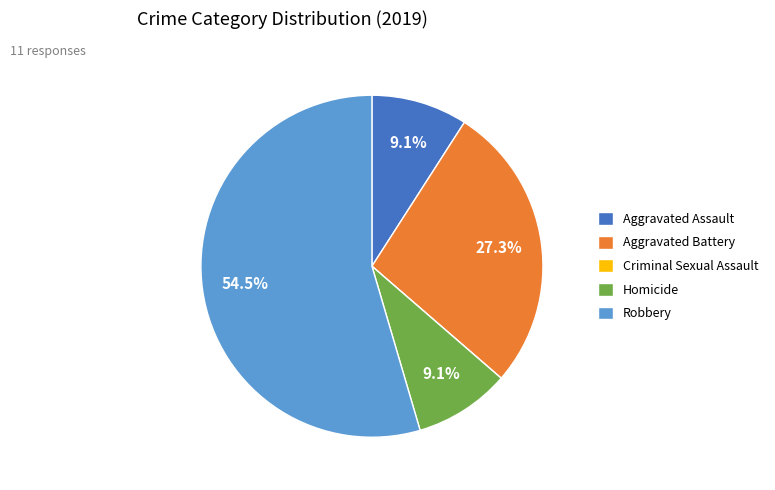

What is the total percentage of Aggravated Assault and Aggravated Battery?

36.4%